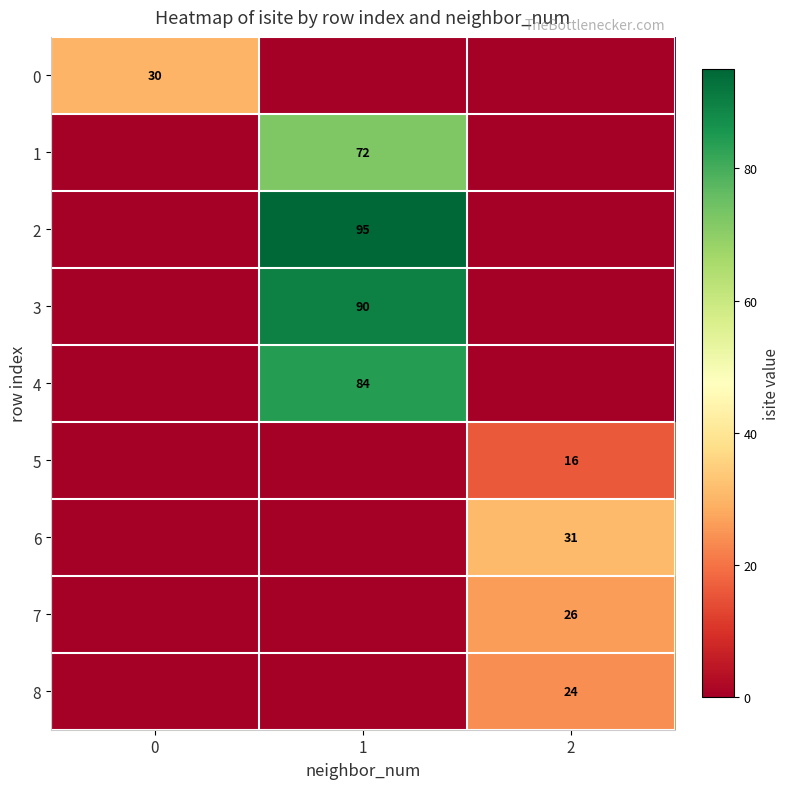

How many positive values does the row_8 series have?

1